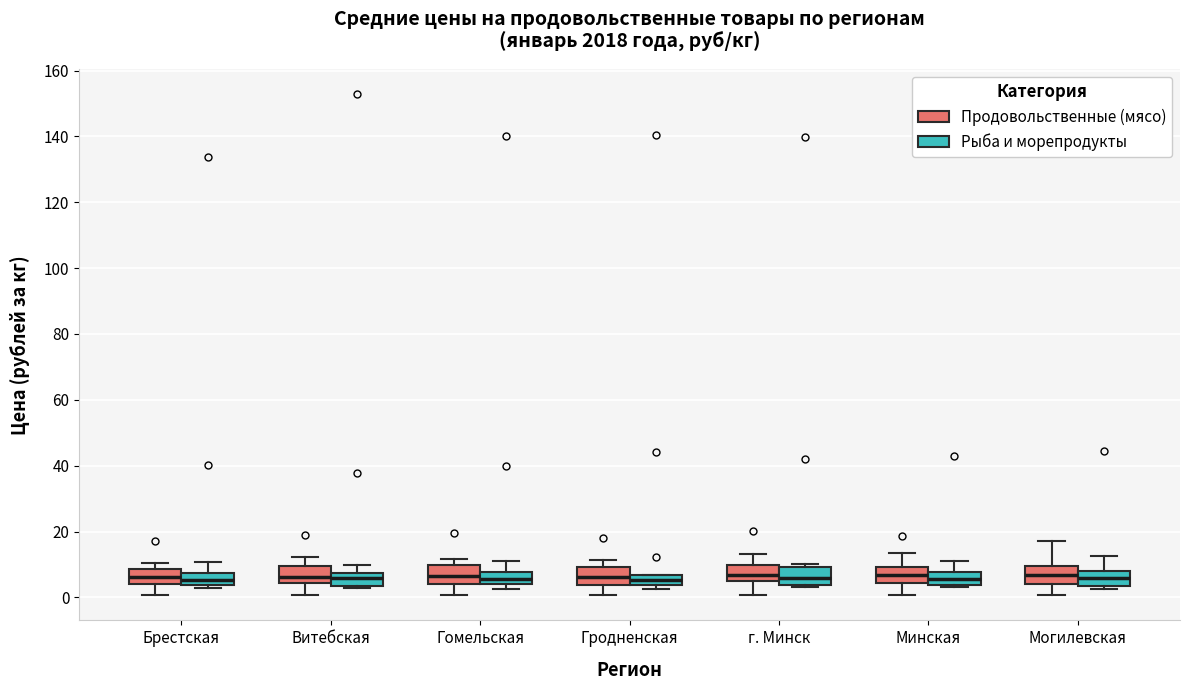

Reading left to right, transcribe this box plot: for each box, give where its median line is, the range the box spans, and where its two whiskers end, as read against the y-axis. The values are not printed on the chart, so give them approximately, as read against the axis.

Брестская (Продовольственные (мясо)): median 6, box 4 to 8, whiskers 0 to 10
Брестская (Рыба и морепродукты): median 6, box 4 to 8, whiskers 2 to 10
Витебская (Продовольственные (мясо)): median 6, box 4 to 10, whiskers 0 to 12
Витебская (Рыба и морепродукты): median 6, box 4 to 8, whiskers 2 to 10
Гомельская (Продовольственные (мясо)): median 6, box 4 to 10, whiskers 0 to 12
Гомельская (Рыба и морепродукты): median 6, box 4 to 8, whiskers 2 to 12
Гродненская (Продовольственные (мясо)): median 6, box 4 to 10, whiskers 0 to 12
Гродненская (Рыба и морепродукты): median 6 (inside the box), box 4 to 6, whiskers 2 to 6
г. Минск (Продовольственные (мясо)): median 6, box 4 to 10, whiskers 0 to 14
г. Минск (Рыба и морепродукты): median 6, box 4 to 10, whiskers 4 to 10 (just above the box's upper edge)
Минская (Продовольственные (мясо)): median 6, box 4 to 10, whiskers 0 to 14
Минская (Рыба и морепродукты): median 6, box 4 to 8, whiskers 4 (just below the box's lower edge) to 10
Могилевская (Продовольственные (мясо)): median 6, box 4 to 10, whiskers 0 to 18
Могилевская (Рыба и морепродукты): median 6, box 4 to 8, whiskers 2 to 12